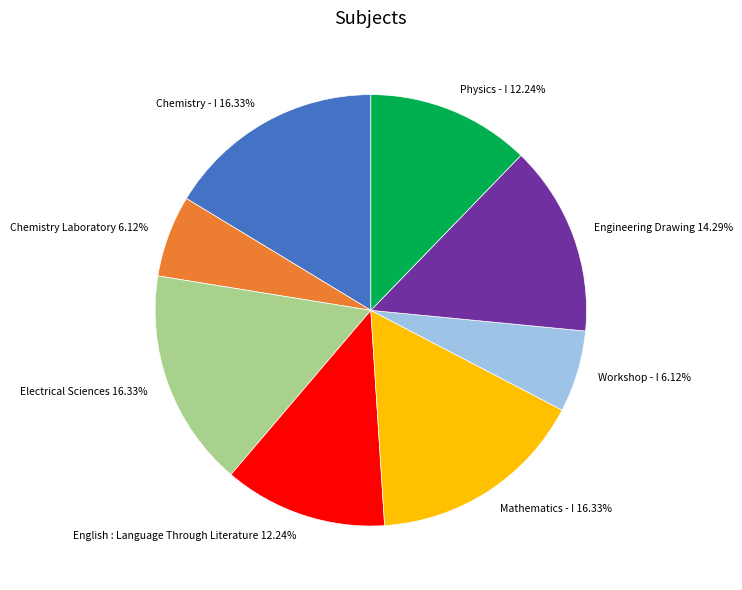

Does Mathematics - I represent more than half of the total?

No